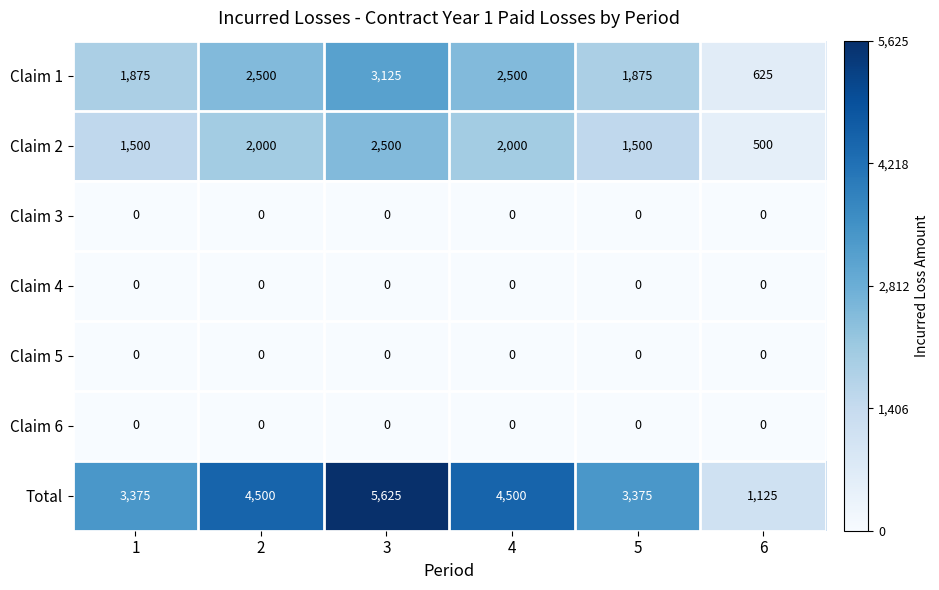

Which series has the largest total across all categories?

Total